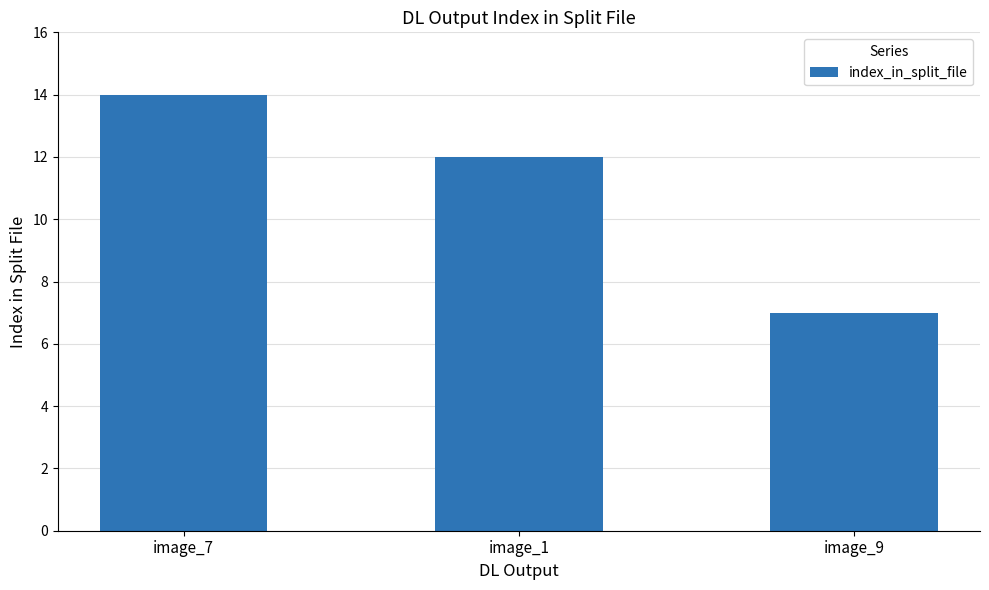

How many series are shown in this chart?

1